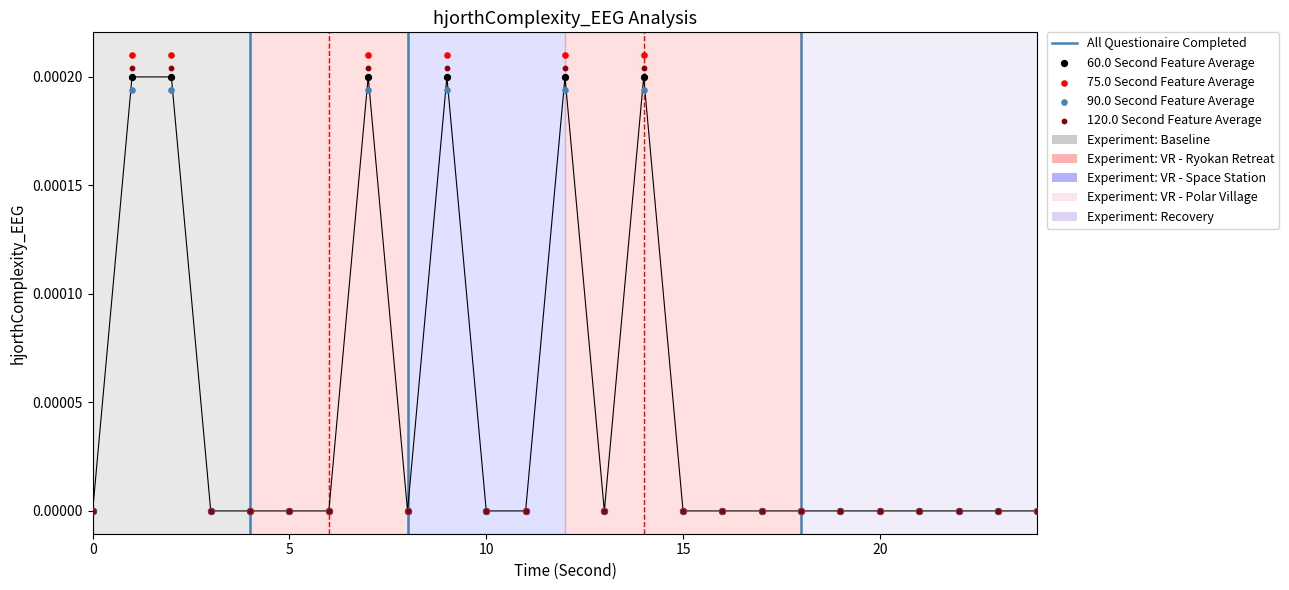

Which has a higher value, 17 or 2?

2